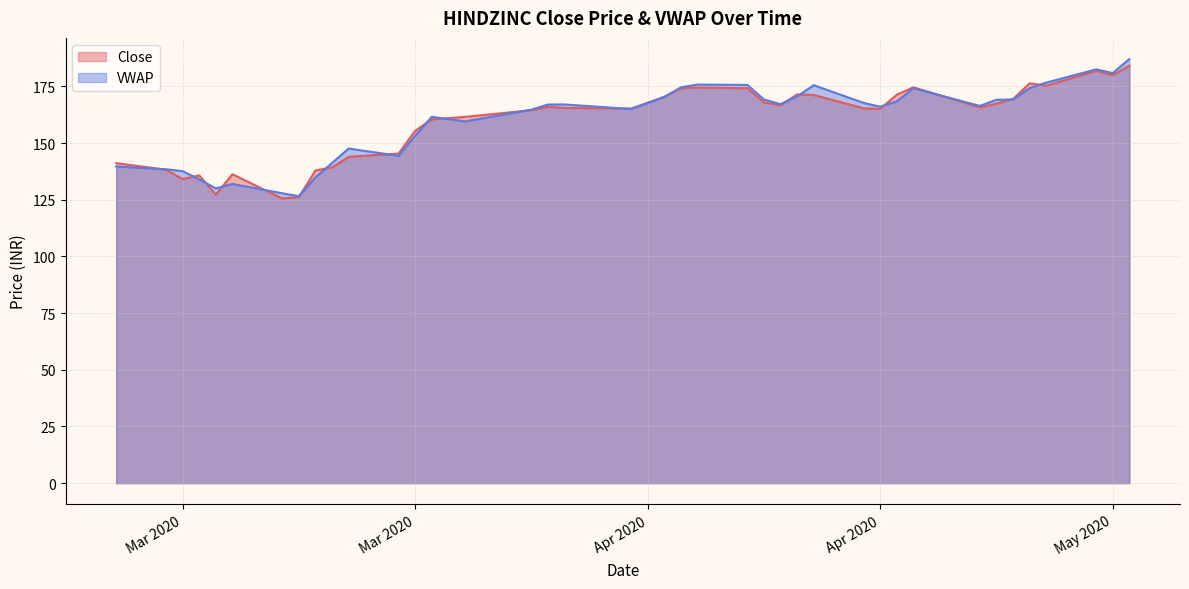

How many lines are shown in the chart?

2